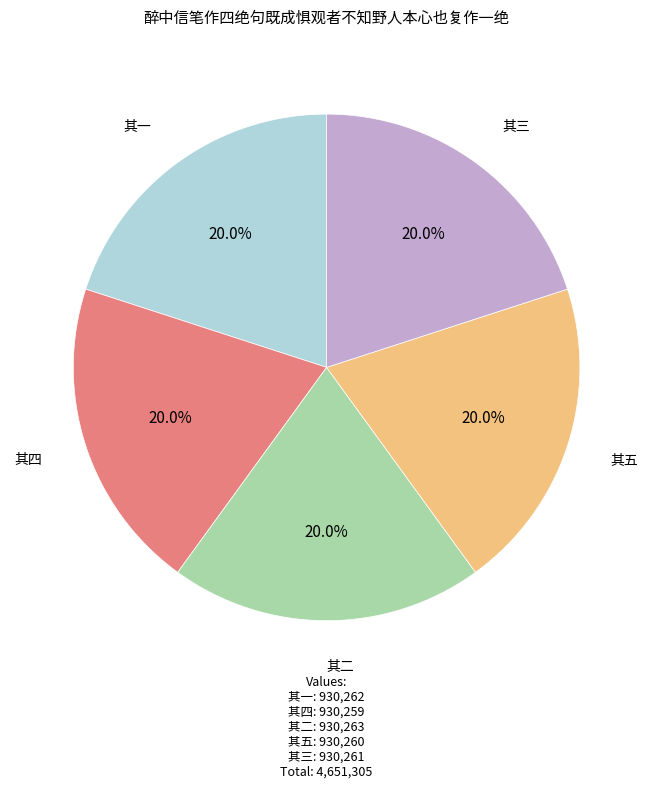

Approximately how many times larger is the value at 其一 compared to 其四?

1.0